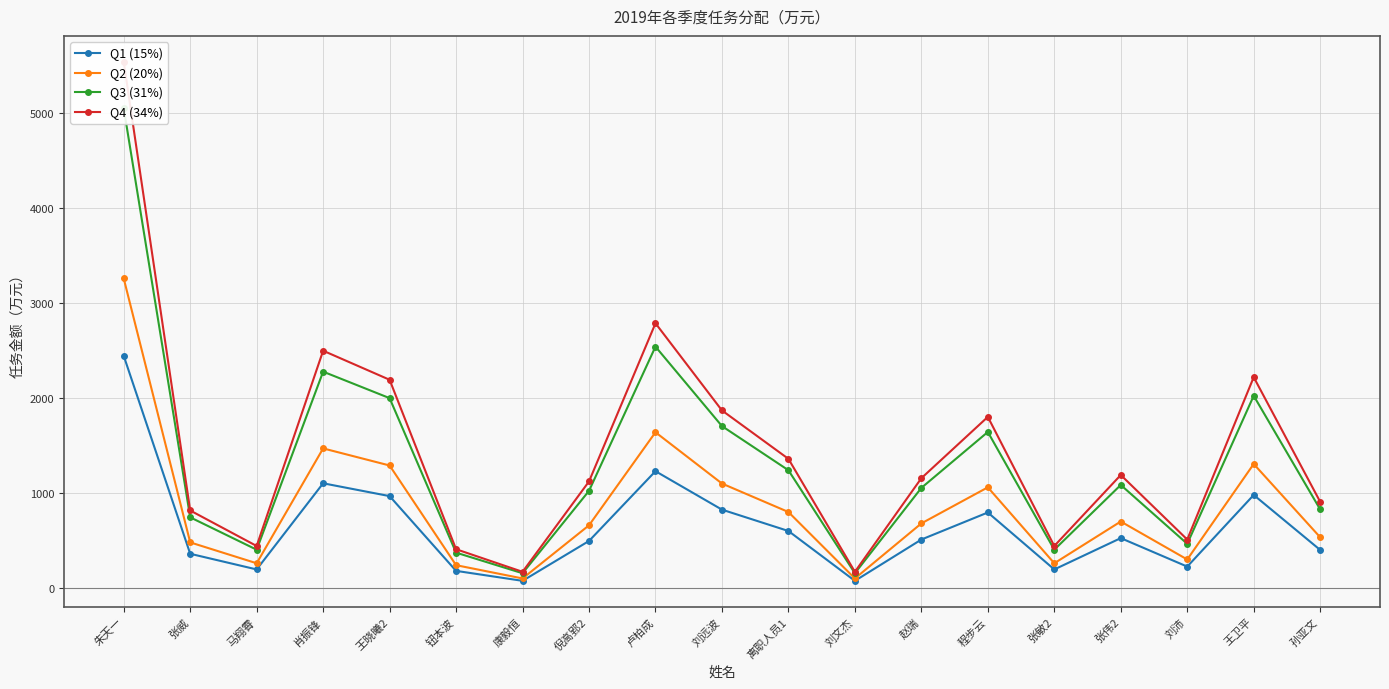

What is the label of the 13th point from the left?

赵瑞